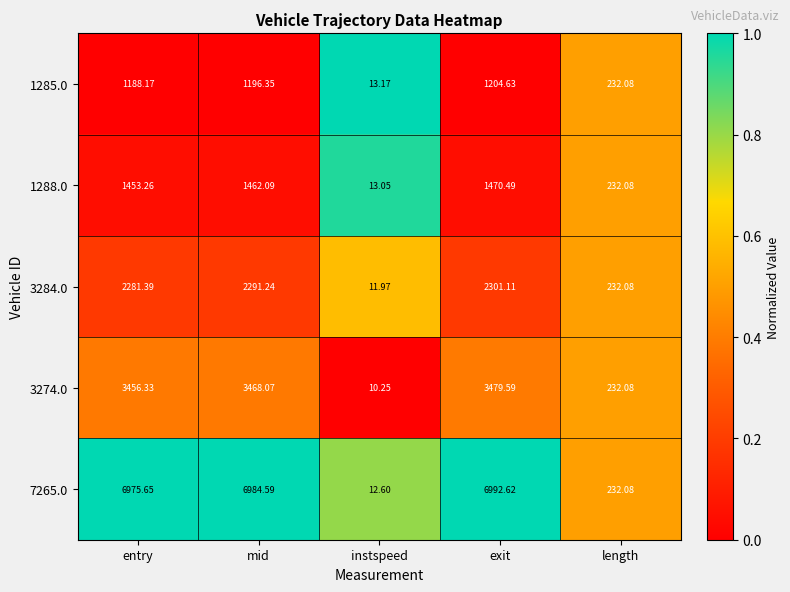

List the labels in order of 7265.0 value, largest first.

exit, mid, entry, length, instspeed